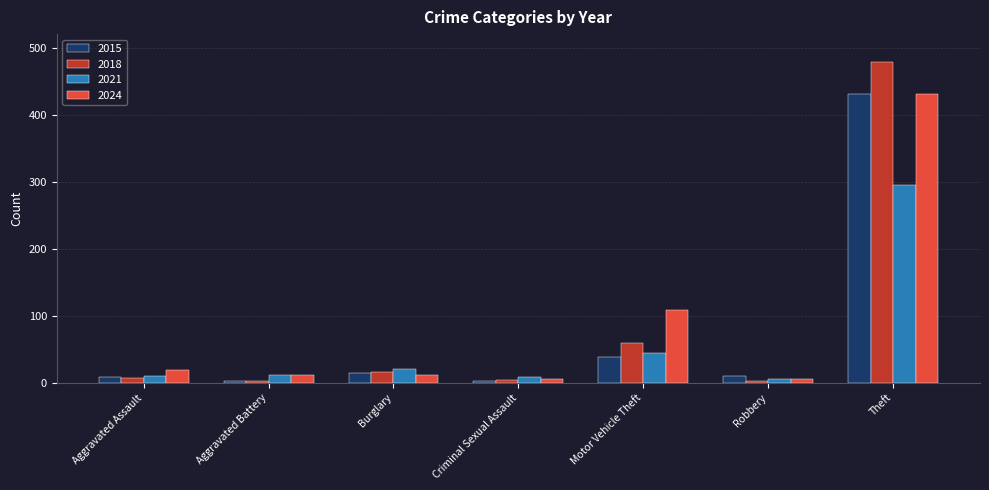

What is the greatest value displayed?

479